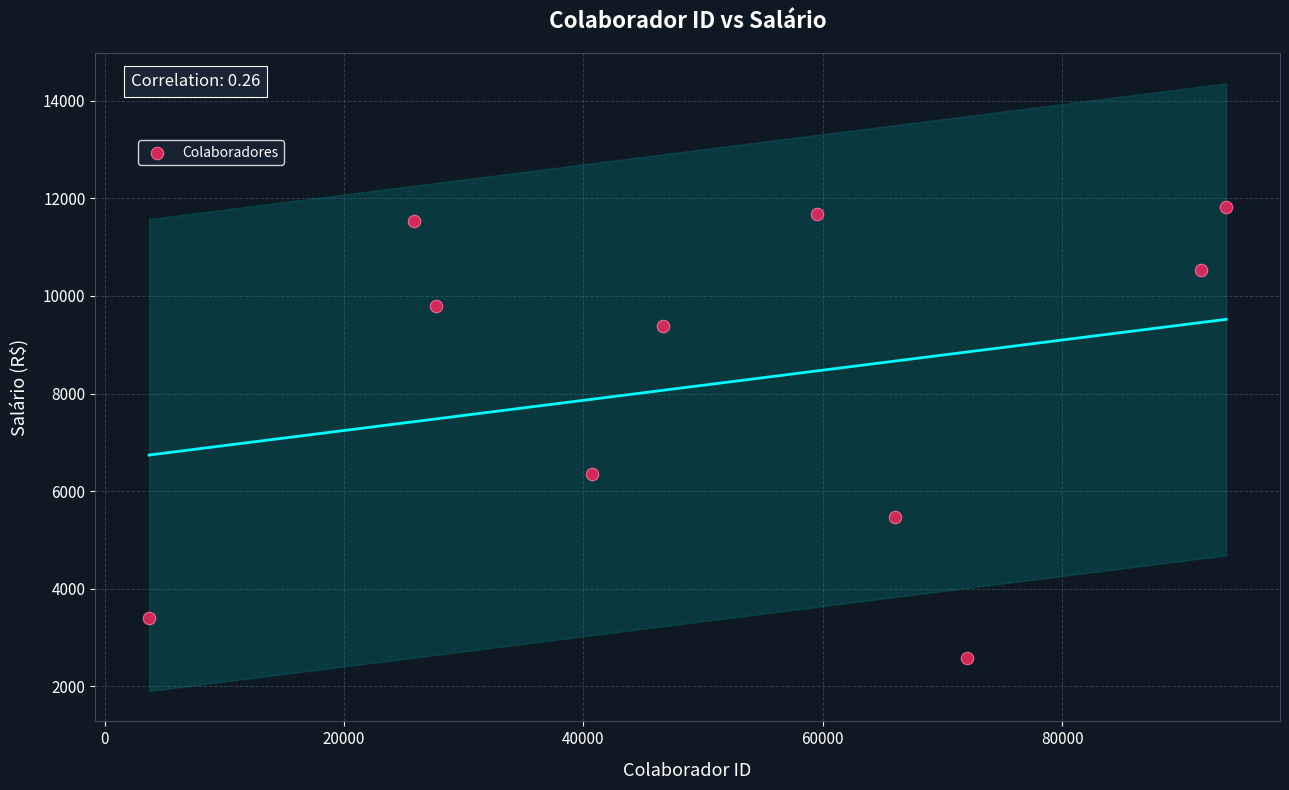

What Y value in the scatter plot is closest to 7204?

6356.7